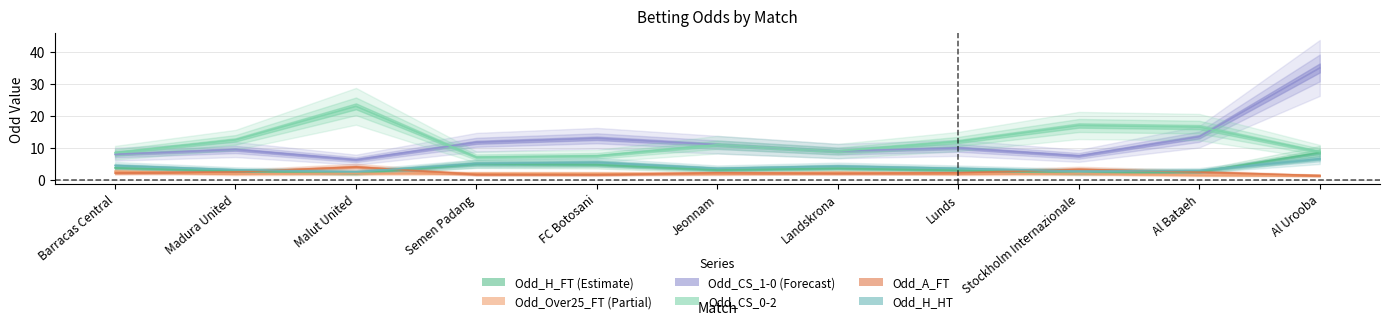

The value of Odd_A_FT at Al Urooba is 0.8. True or false?

False